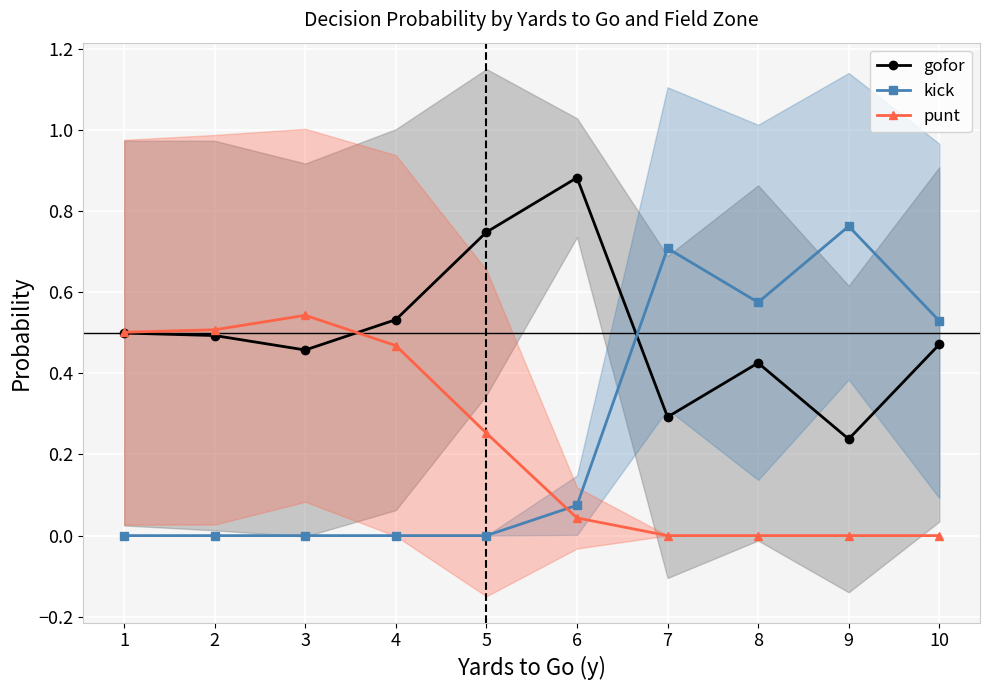

In punt, how many points are higher than both neighbors (excluding endpoints)?

1